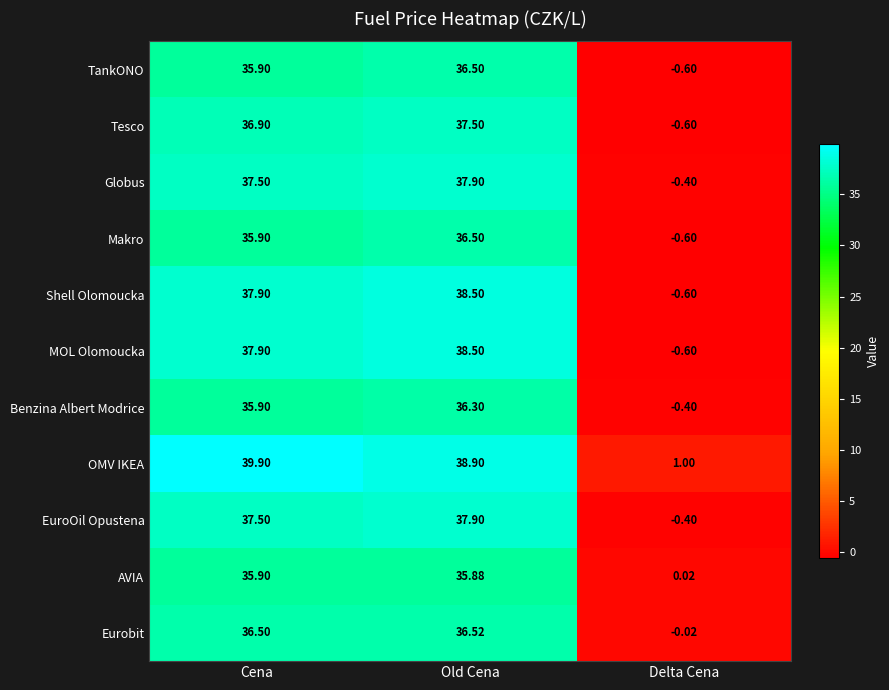

Rank the categories by Tesco value from lowest to highest.

Delta Cena, Cena, Old Cena